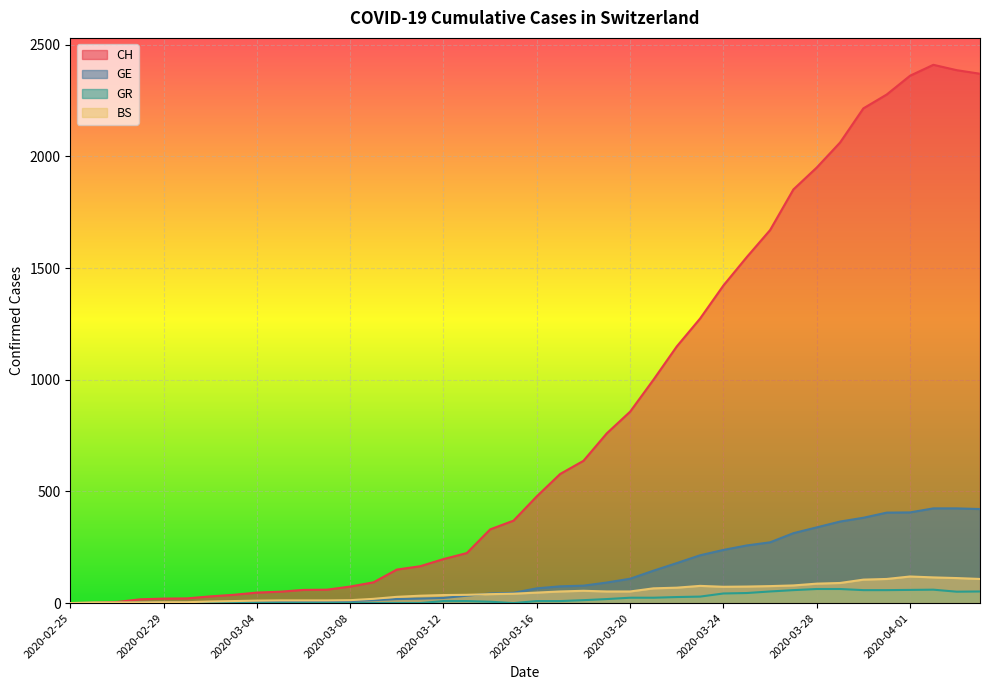

What is the sum of all CH values?

33207